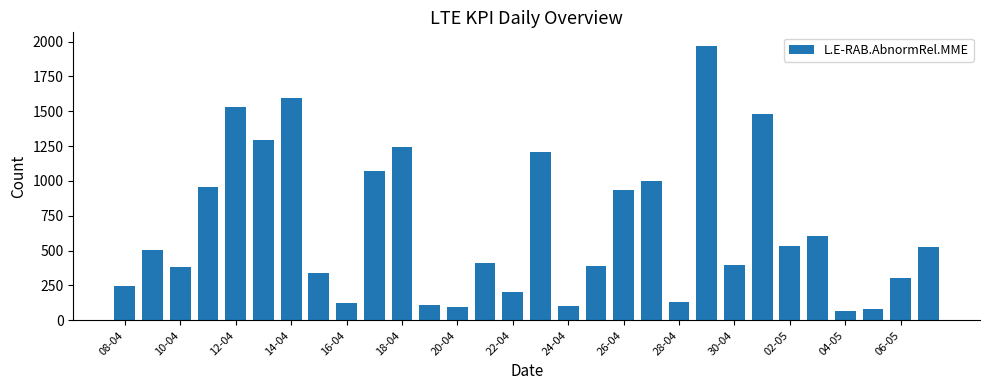

What is the difference between the second highest and minimum values?

1528